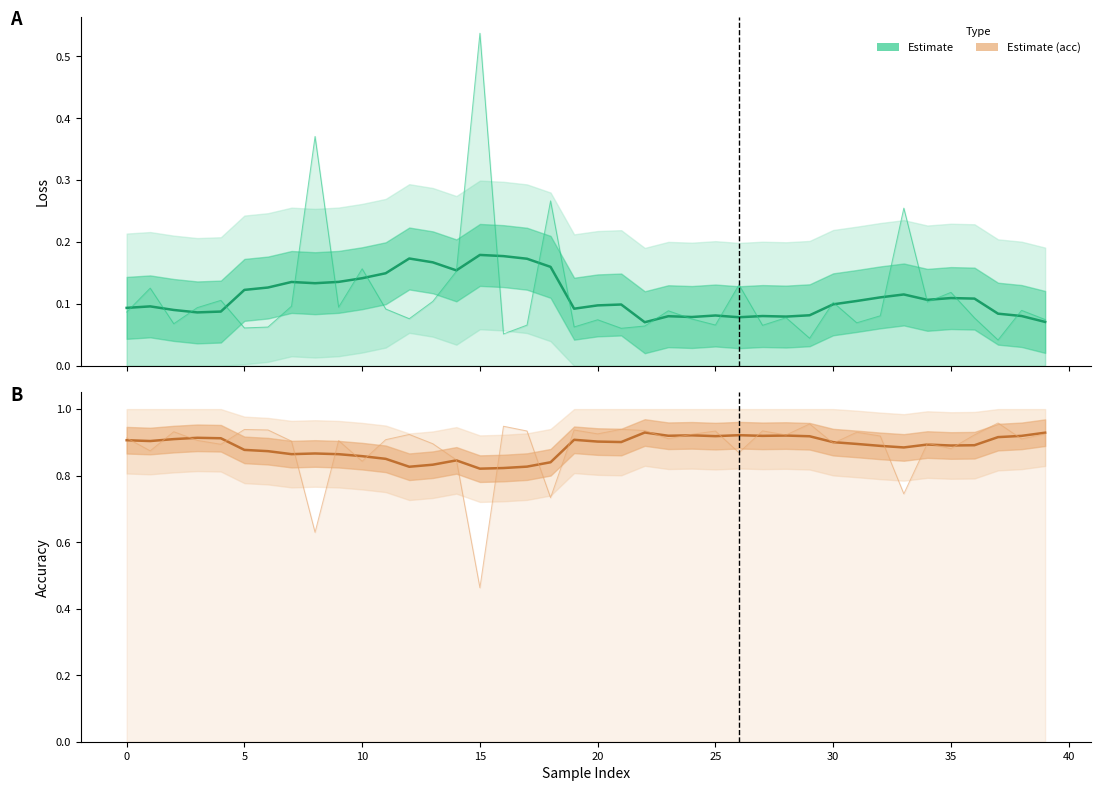

Rank the series at 29 from lowest to highest value.

Estimate (loss smooth), Estimate (acc smooth)